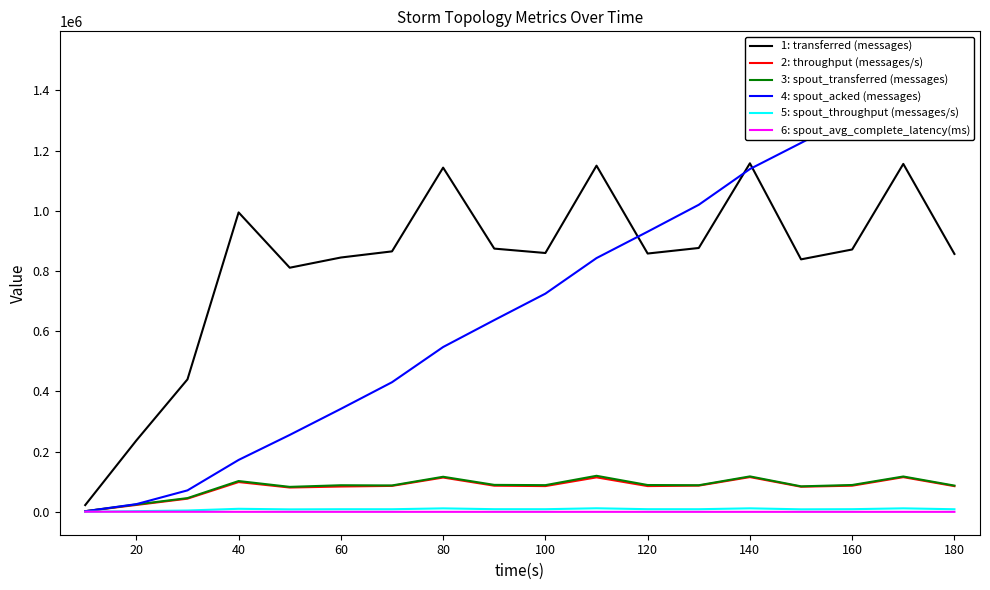

How many data points in 5: spout_throughput (messages/s) are less than 8837?

9